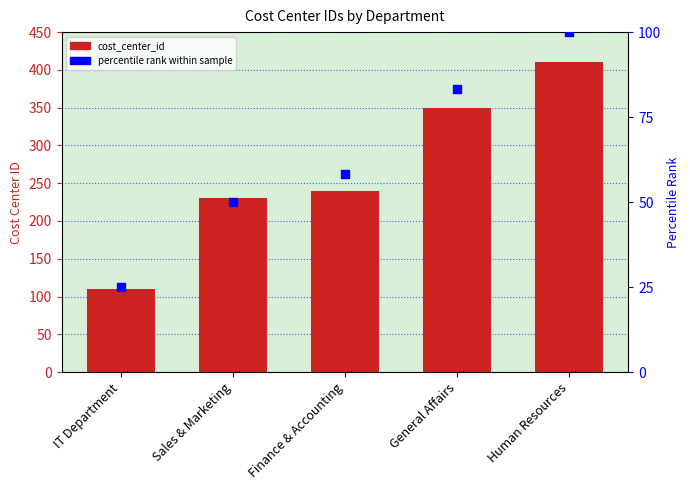

Which series contains the lowest Y value?

cost_center_id